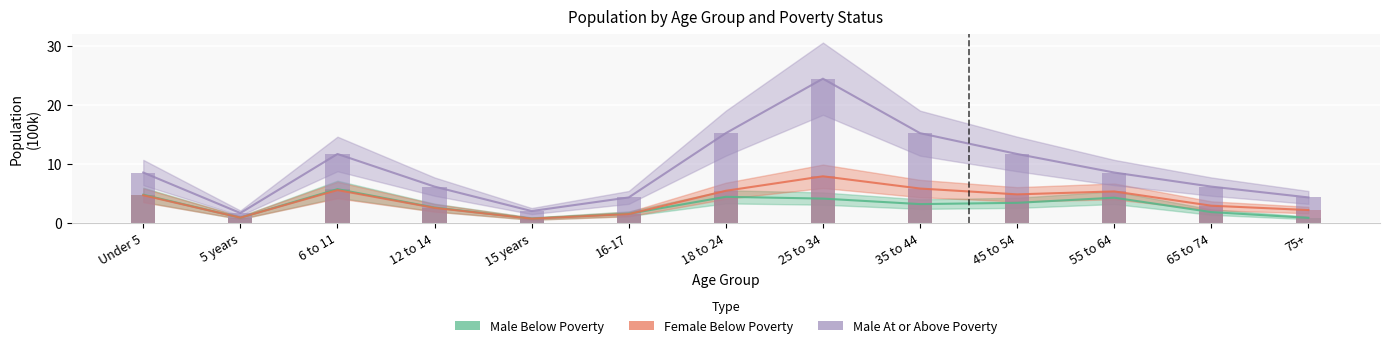

What is the difference between the highest and lowest values at 15 years?

1.3